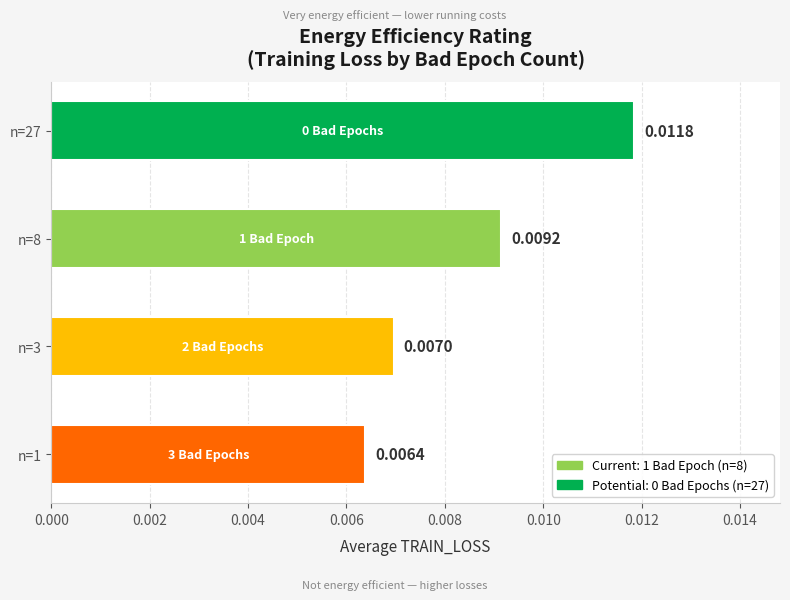

List the labels in order of value, smallest first.

n=1, n=3, n=8, n=27